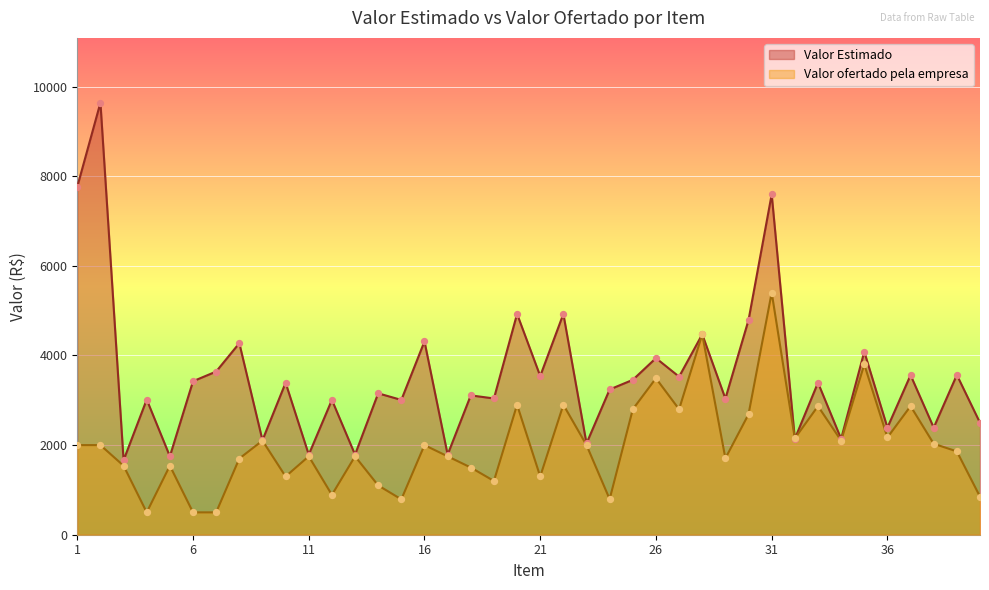

Which series has the largest Y range (max minus min)?

Valor Estimado